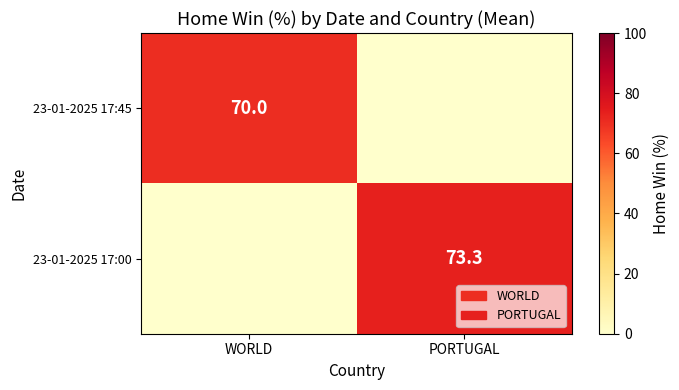

Is the value of 23-01-2025 17:00 at PORTUGAL greater than the value of 23-01-2025 17:45 at WORLD?

Yes